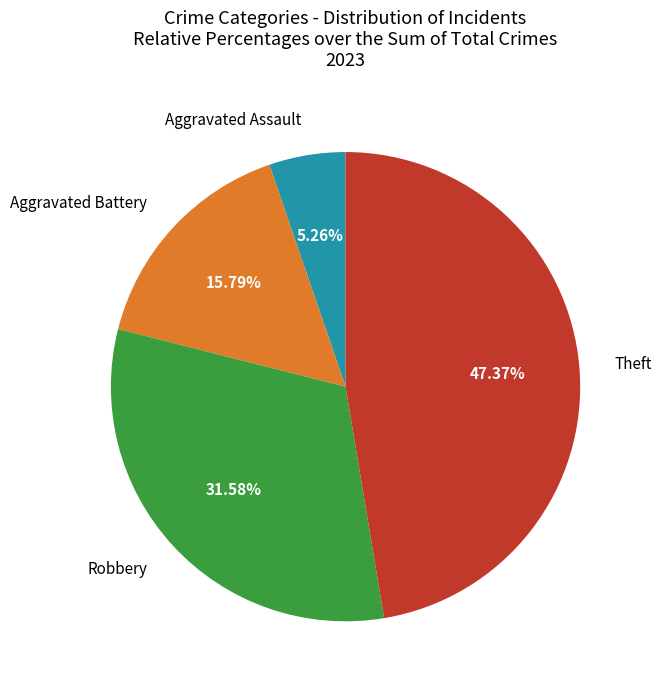

Is there a majority slice in this chart?

No